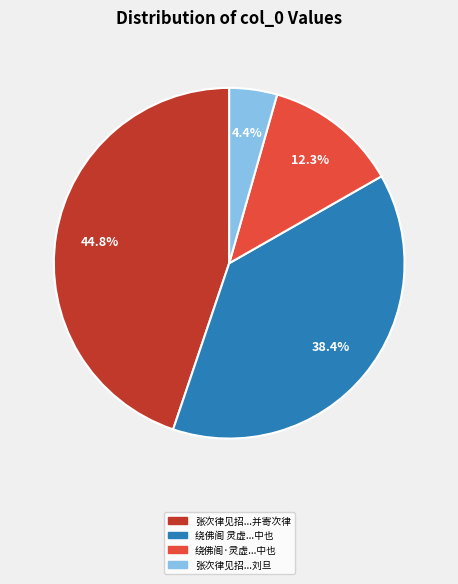

How many slices are in this pie chart?

4